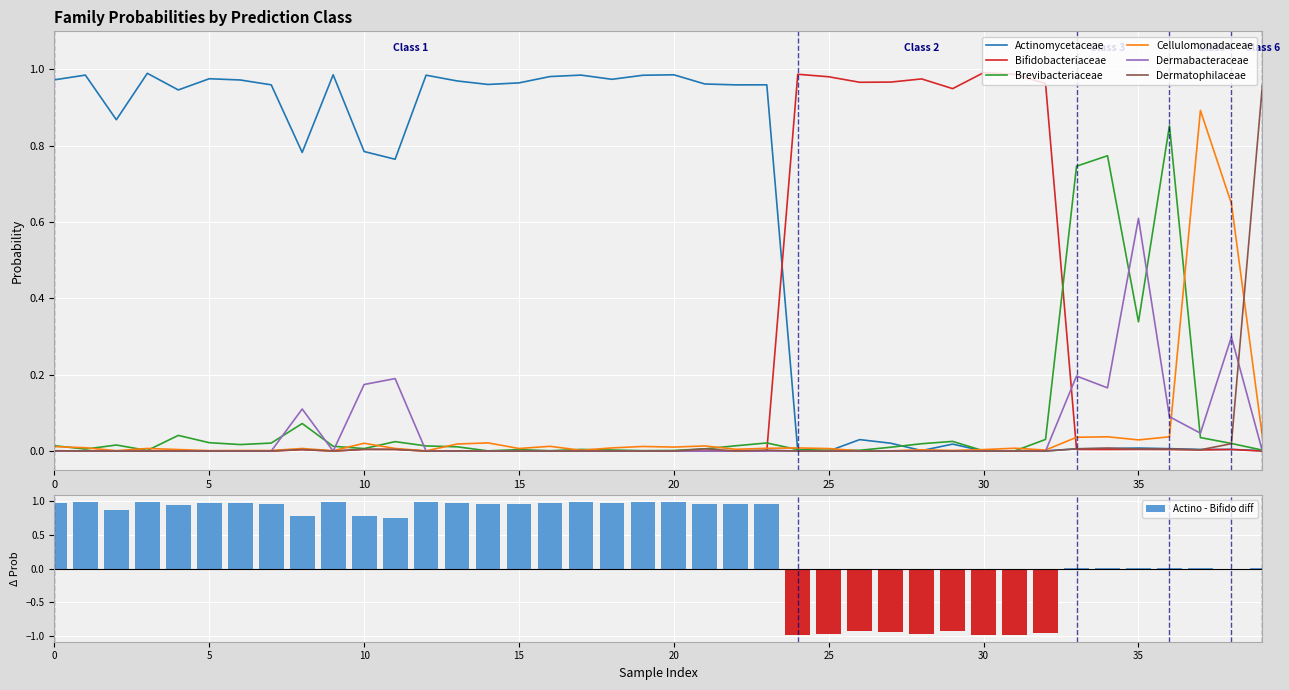

Between 1 and 2, which series saw the biggest shift?

f__Actinomycetaceae